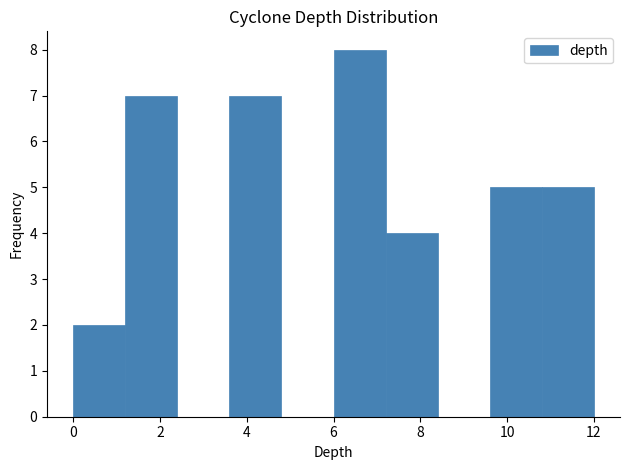

Reading left to right, transcribe this chart: for each bar, give the range it covers on the x-axis and its height. The values are not printed on the chart, so give them approximately, as read against the axis.

0.0 to 1.2: 2
1.2 to 2.4: 7
2.4 to 3.6: 0
3.6 to 4.8: 7
4.8 to 6.0: 0
6.0 to 7.2: 8
7.2 to 8.4: 4
8.4 to 9.6: 0
9.6 to 10.8: 5
10.8 to 12.0: 5